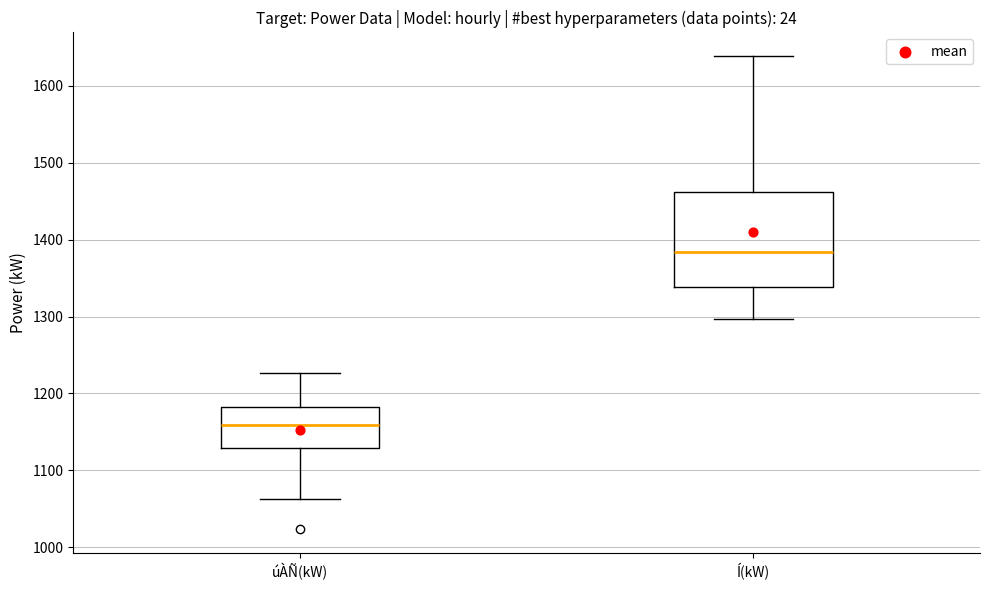

Reading left to right, transcribe this box plot: for each box, give where its median line is, the range the box spans, and where its two whiskers end, as read against the y-axis. The values are not printed on the chart, so give them approximately, as read against the axis.

úÀÑ(kW): median 1160, box 1130 to 1180, whiskers 1060 to 1230
Í(kW): median 1380, box 1340 to 1460, whiskers 1300 to 1640